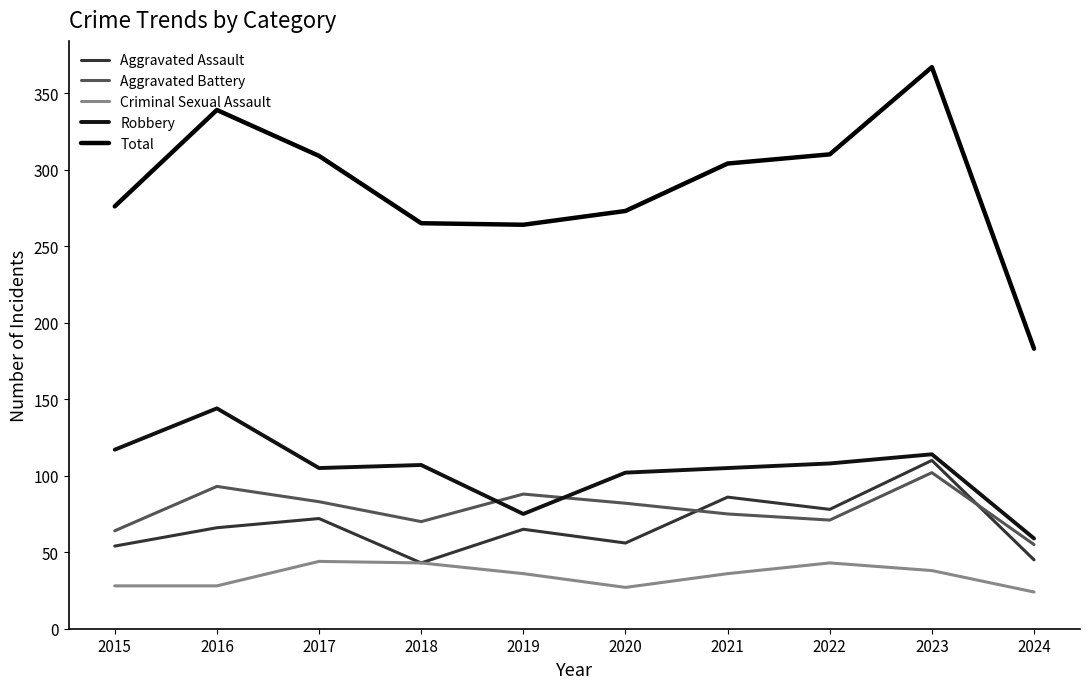

How many lines are shown in the chart?

5